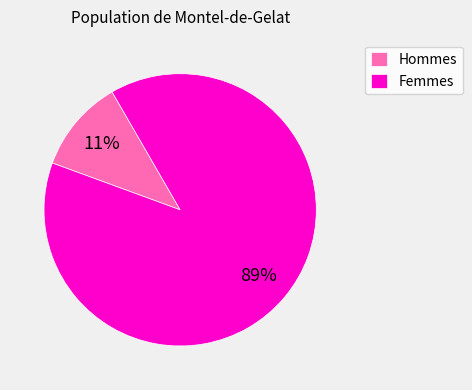

To the nearest percent, what is the combined percentage of Femmes and Hommes?

100%